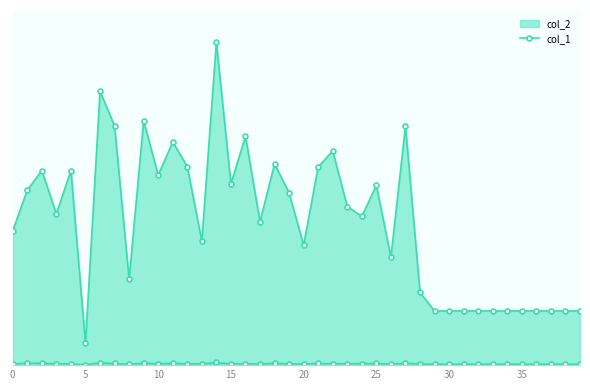

Does the chart display data point markers on the line(s)?

Yes